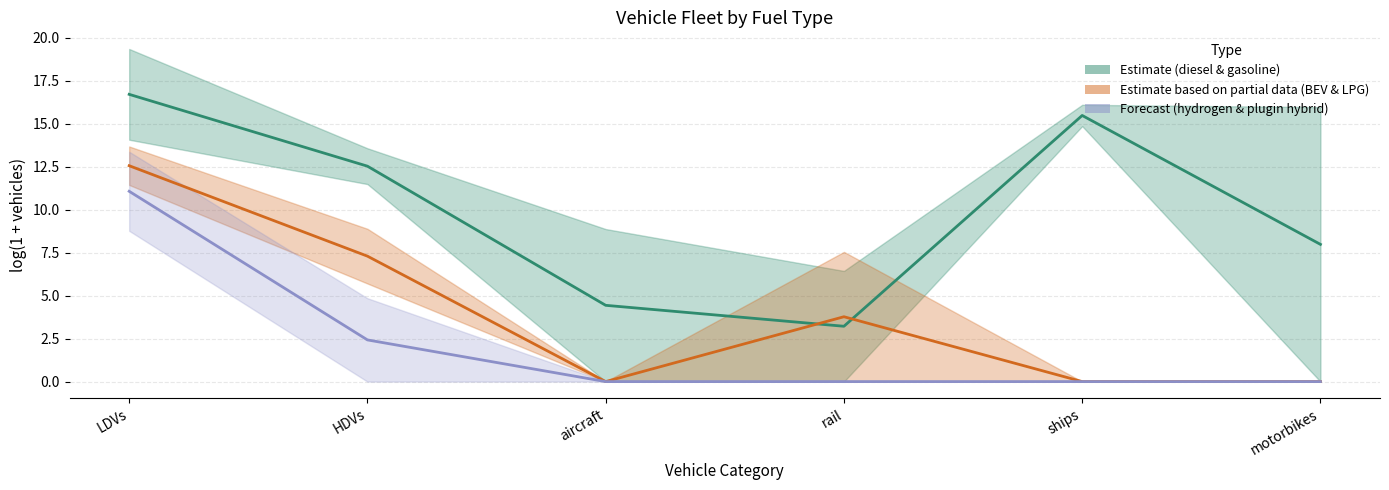

What is the value of the diesel & gasoline point at the 4th from the left?

3.2